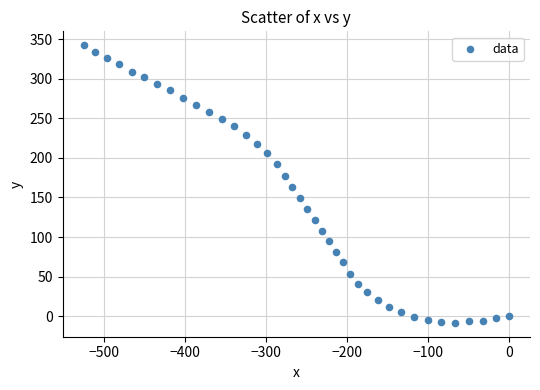

What is the range of Y values (max minus min)?

350.5